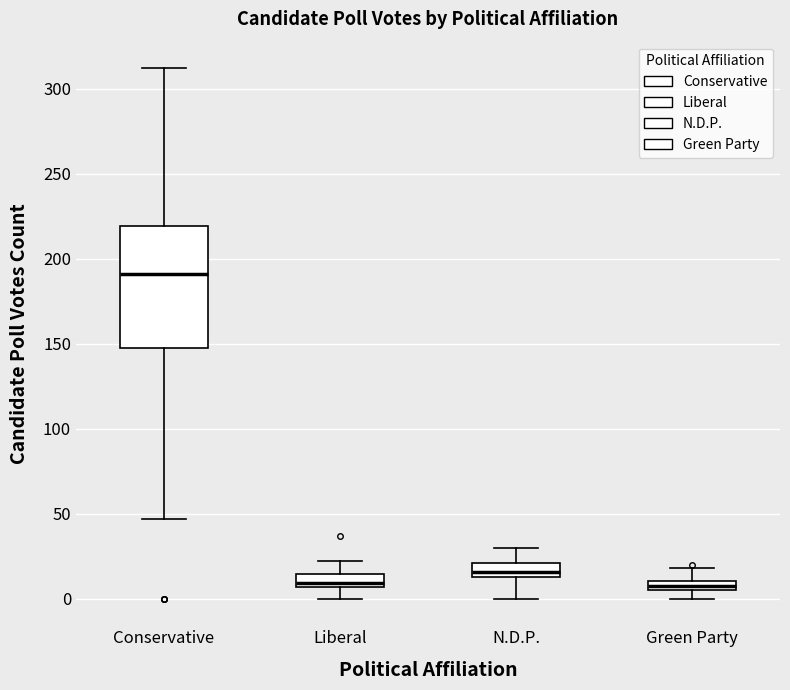

Comparing the boxes themselves (not the whiskers), which one is the tallest?

Conservative